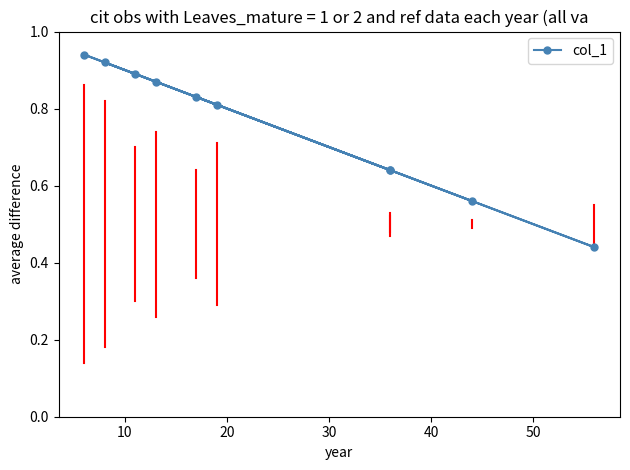

Is it true that the value at 30 is 1.3?

False